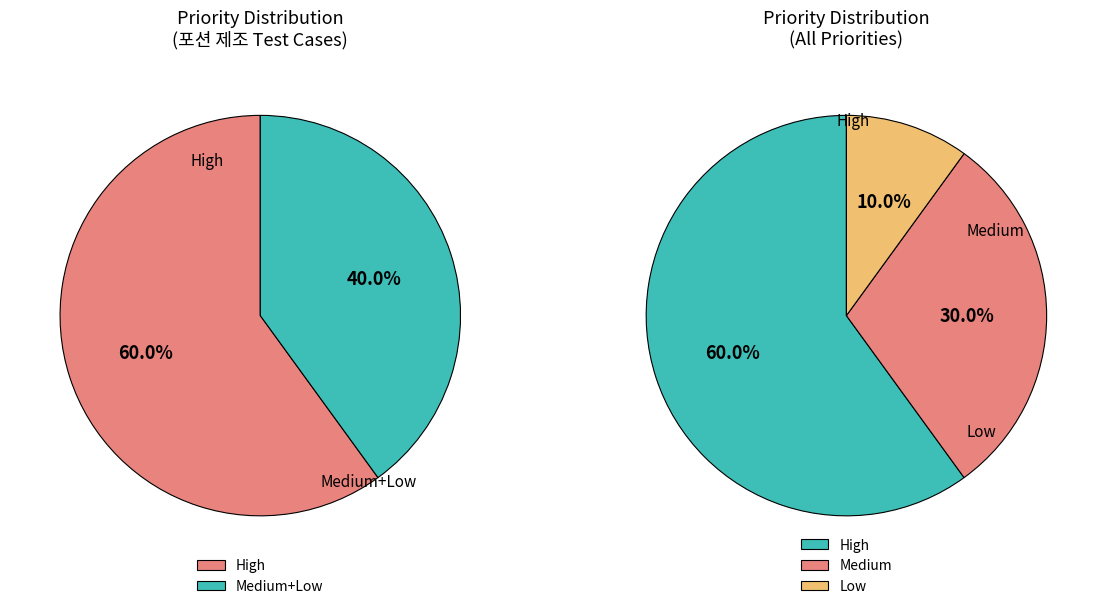

Count the number of slices in the pie.

3